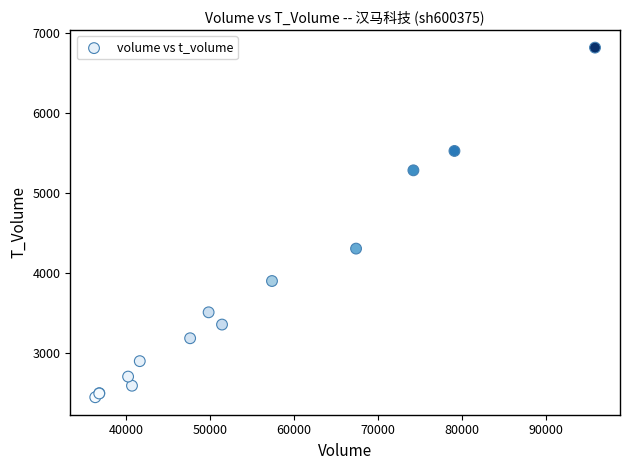

What Y value in the scatter plot is closest to 4635?

4308